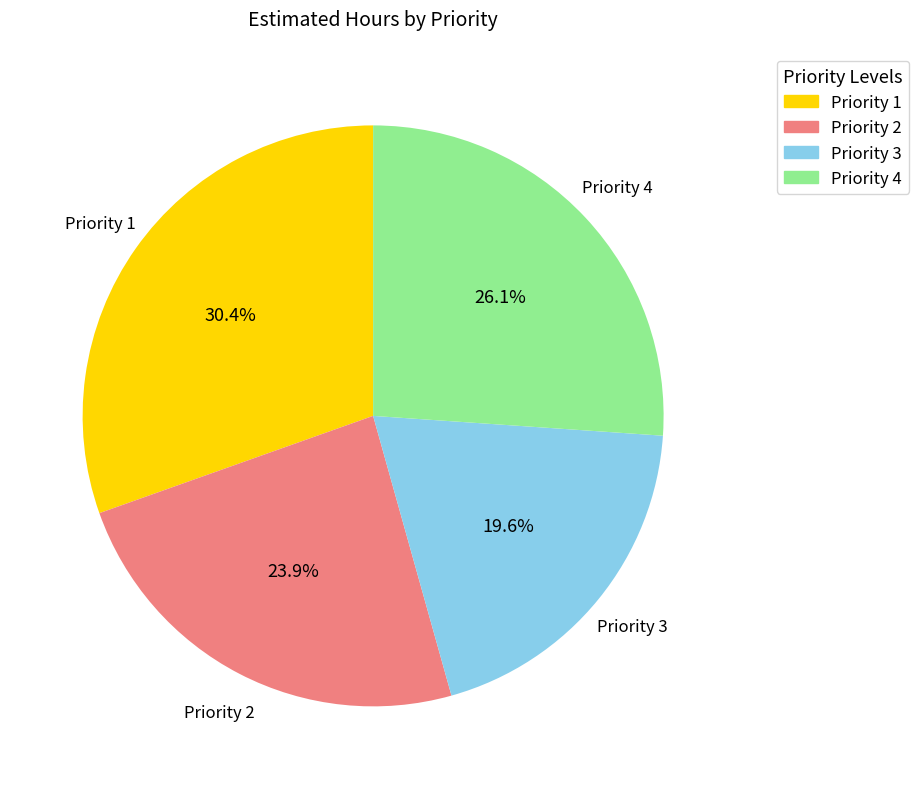

How much of the chart is everything except Priority 1?

69.6%